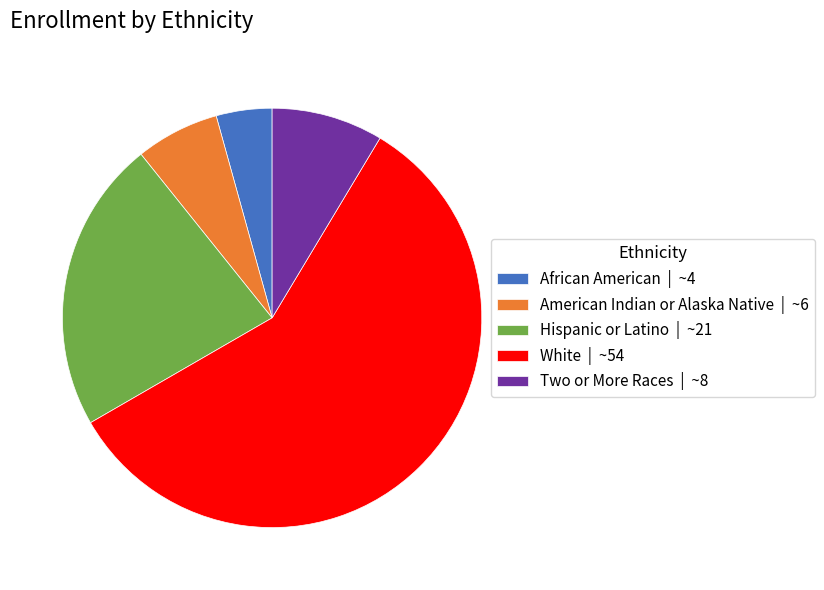

Is it true that Two or More Races is 9% of the pie?

True